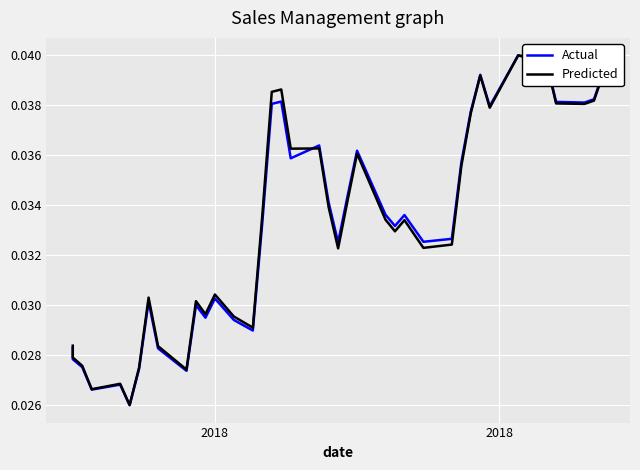

What are all the series names shown in the legend?

Actual, Predicted